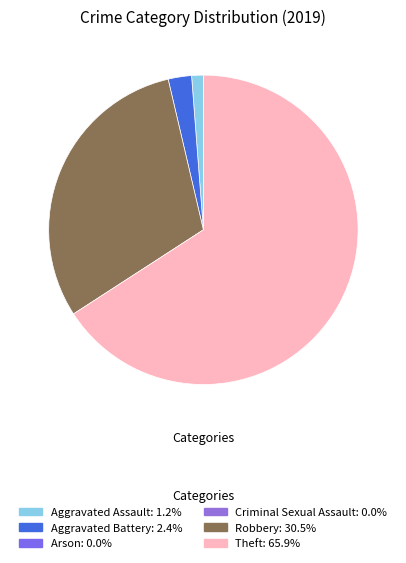

Is there a majority slice in this chart?

Yes